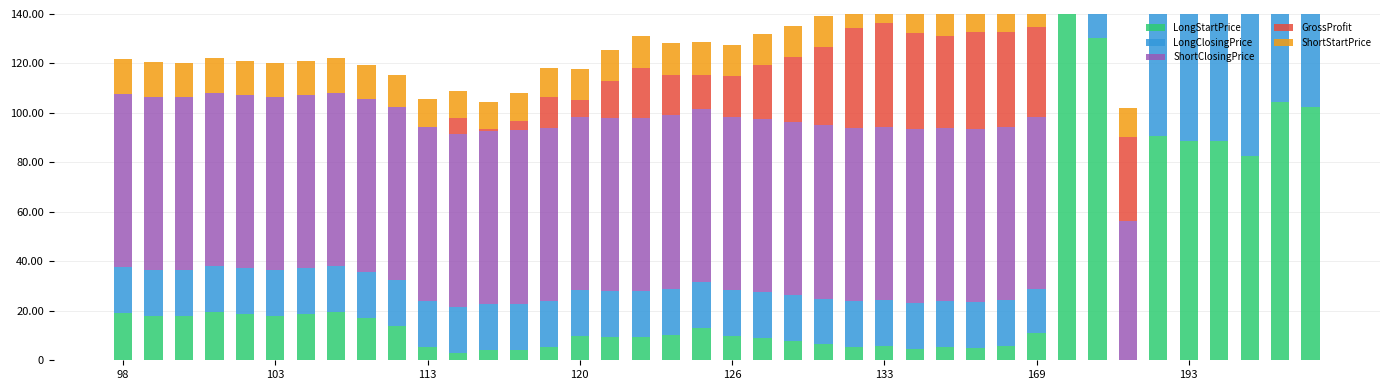

What is the sum of all LongClosingPrice values?

1539.1